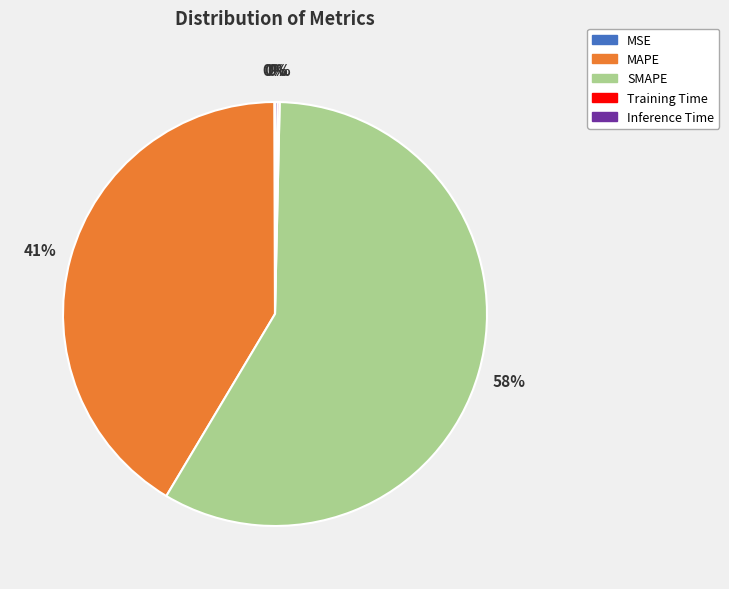

The SMAPE slice represents 66% of the pie. True or false?

False